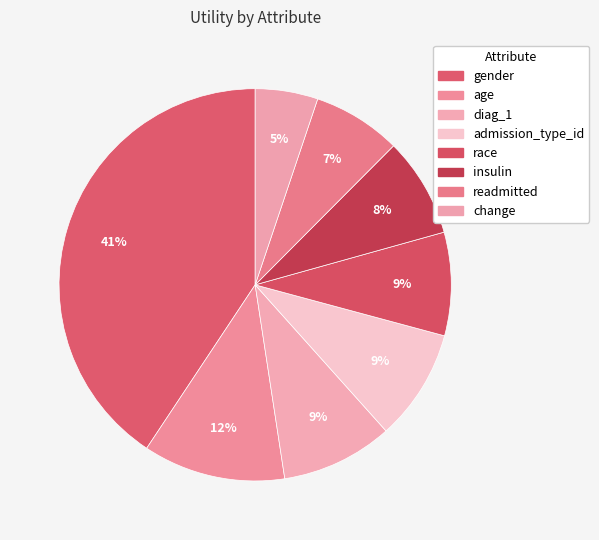

What is the change in value from age to admission_type_id?

-0.1